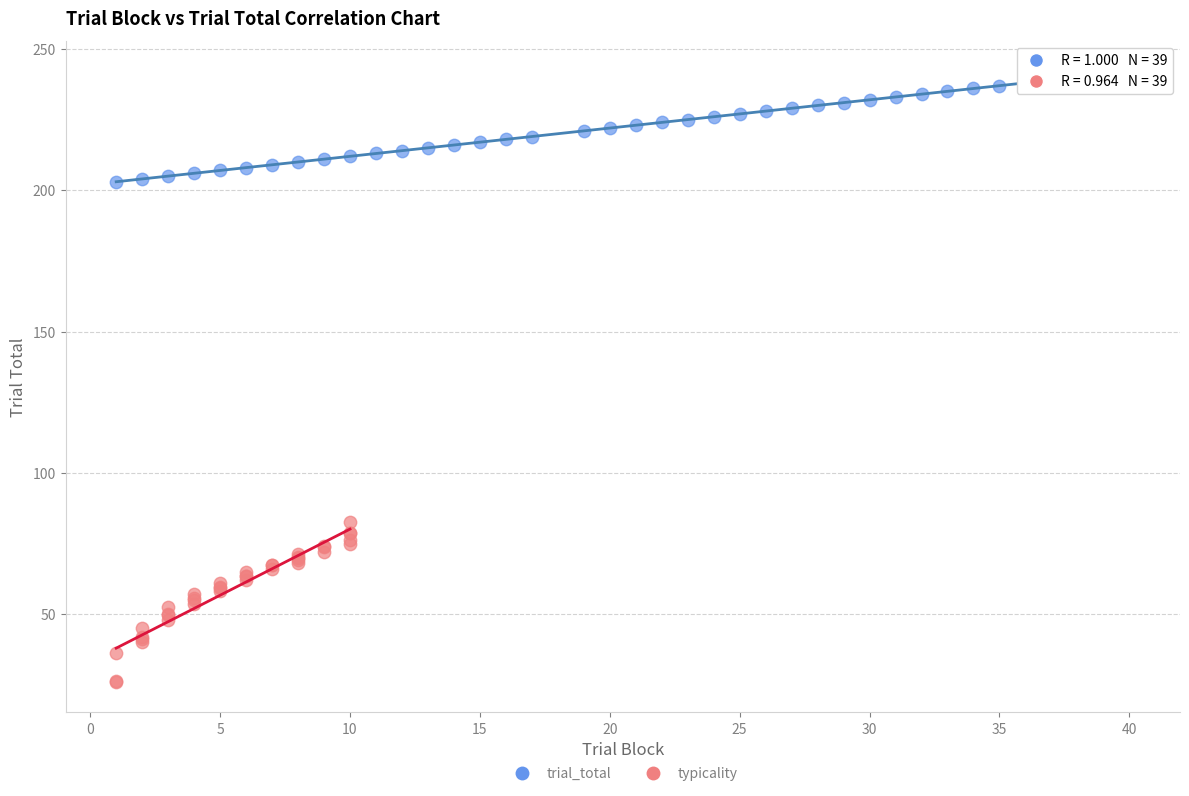

What are all the series names shown in the legend?

trial_total, typicality